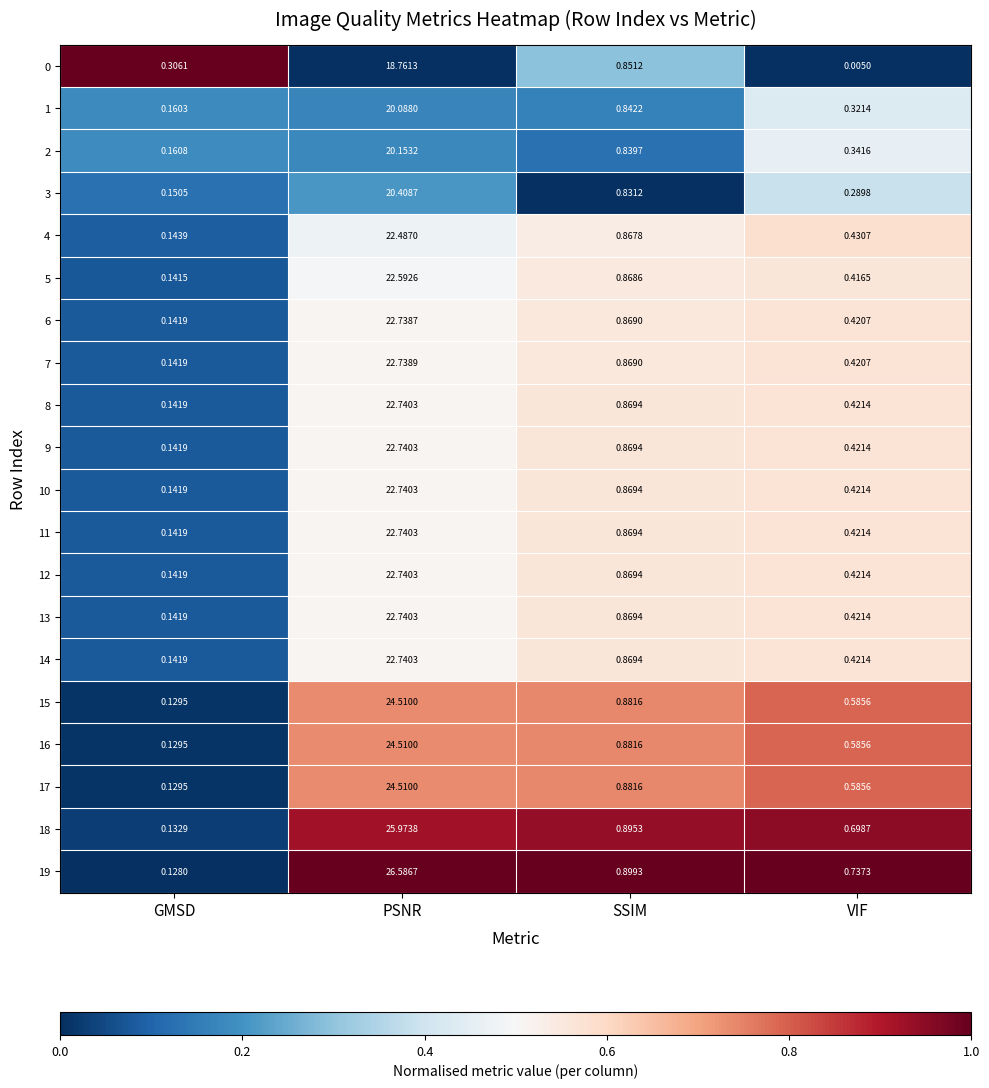

How many data points does each series have?

4